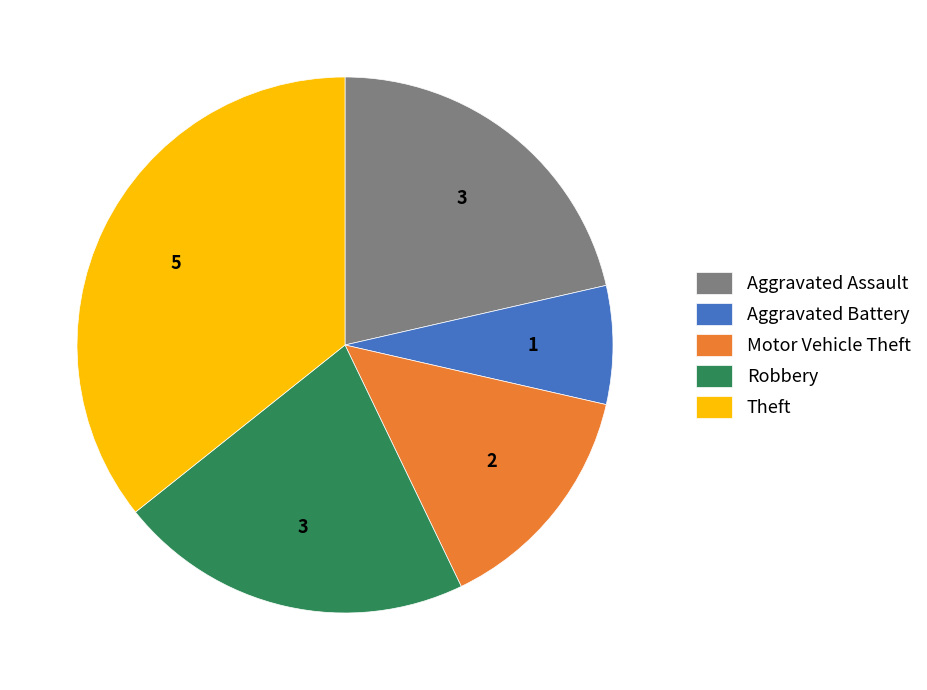

True or false: Robbery accounts for 15% of the total.

False